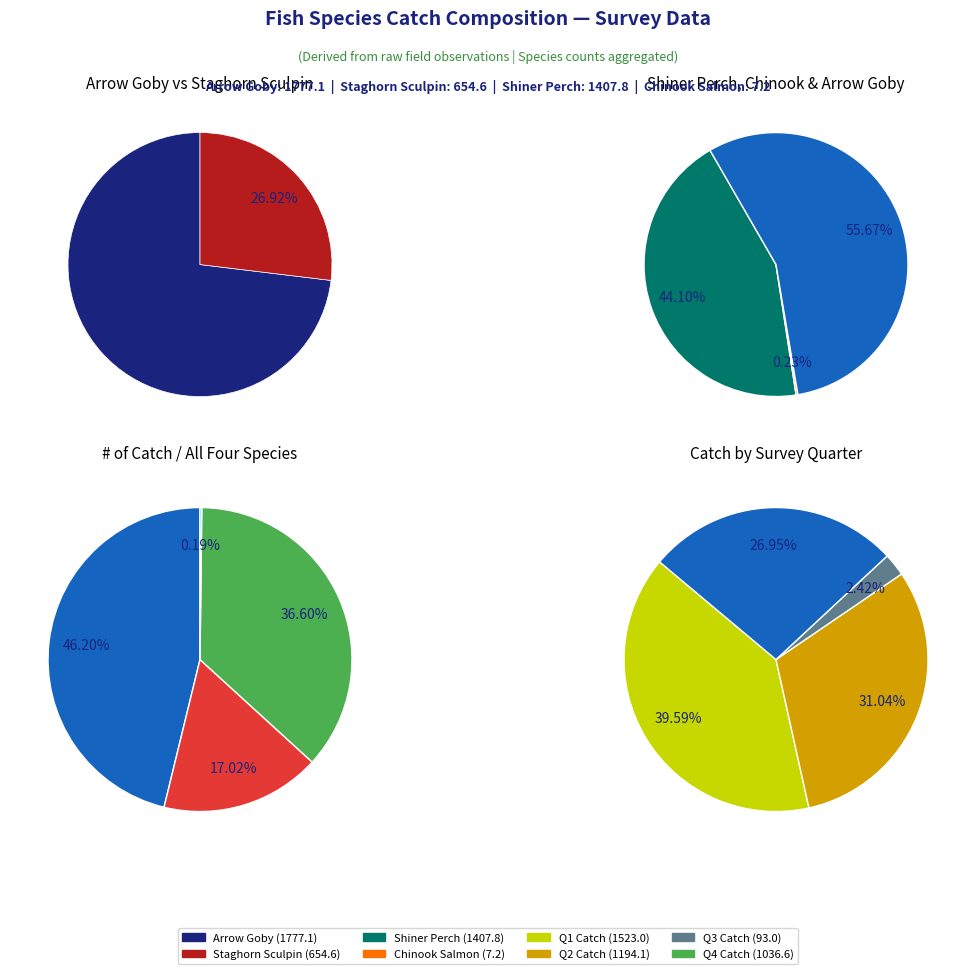

True or false: 17 accounts for 1% of the total.

False